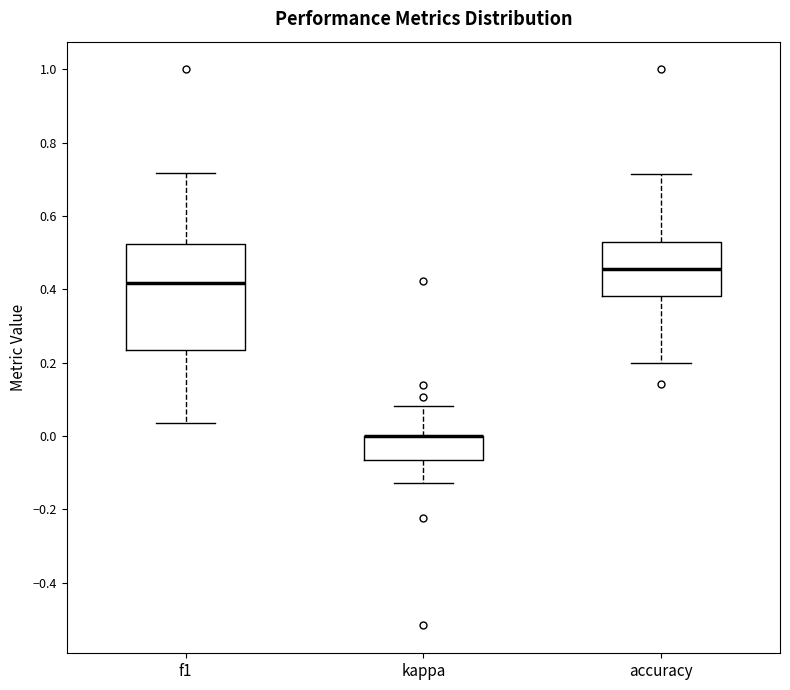

Comparing the boxes themselves (not the whiskers), which one is the tallest?

f1